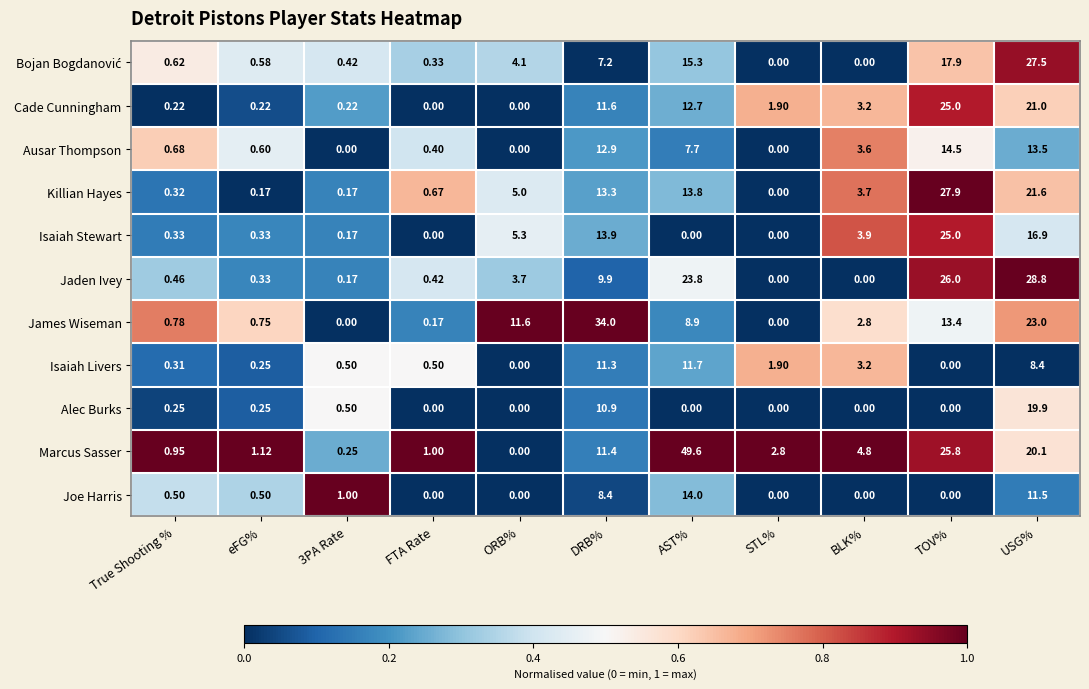

What is the total value across all series at USG%?

212.2